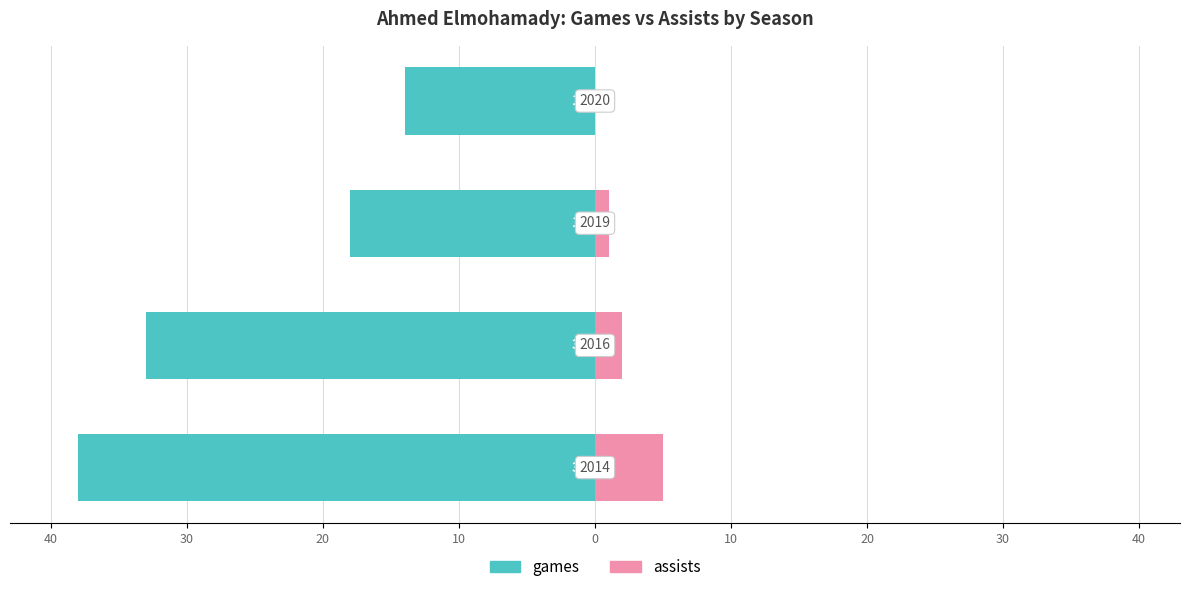

How many assists values are between 1 and 5?

3